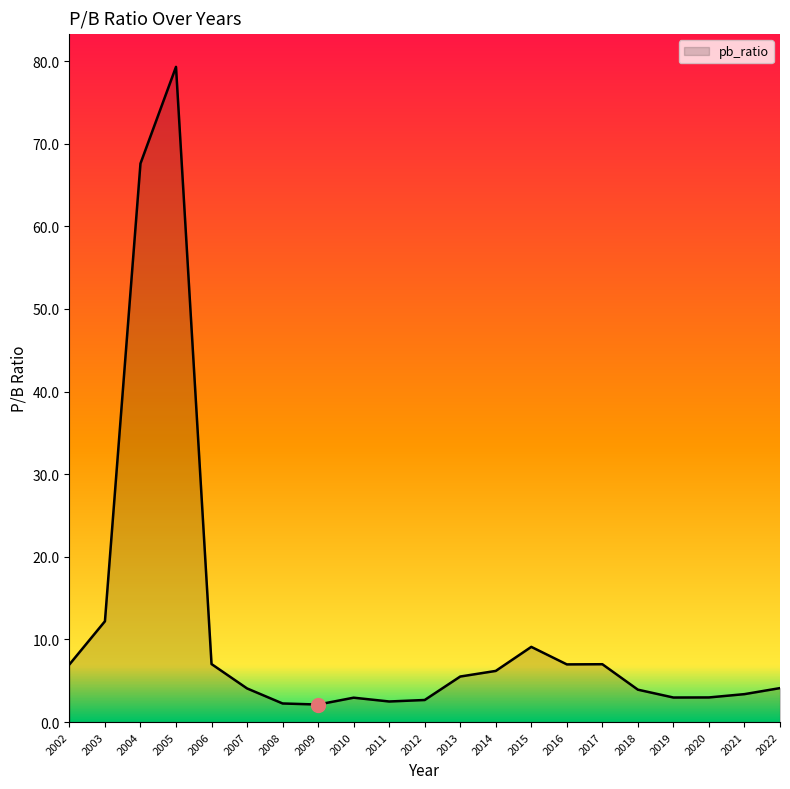

Between 2015 and 2007, which is larger?

2015